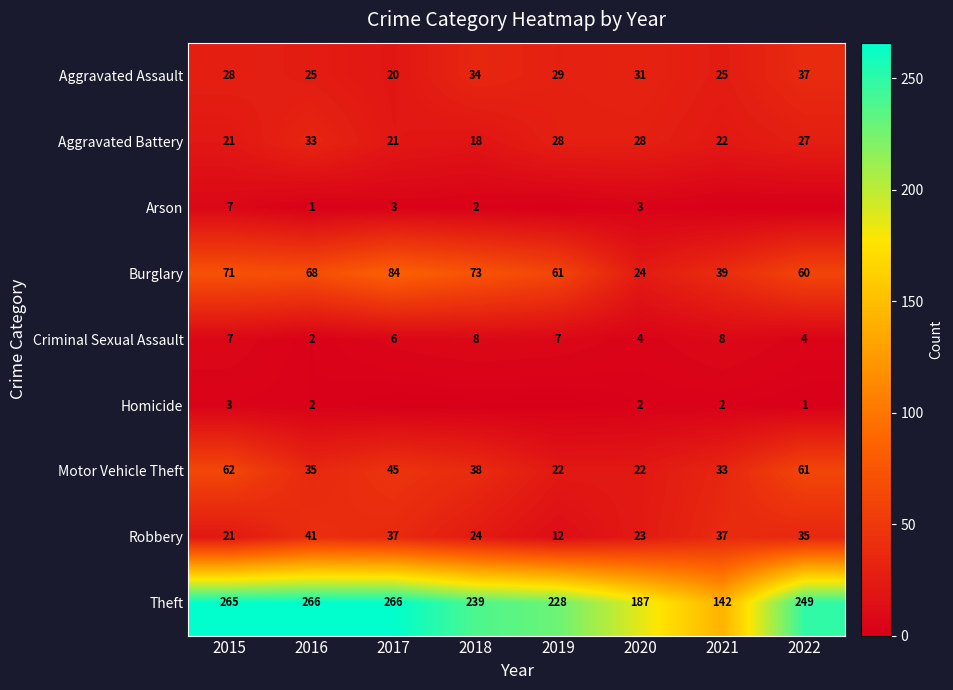

At 2015, list the series in order from largest to smallest.

Theft, Burglary, Motor Vehicle Theft, Aggravated Assault, Aggravated Battery, Robbery, Arson, Criminal Sexual Assault, Homicide